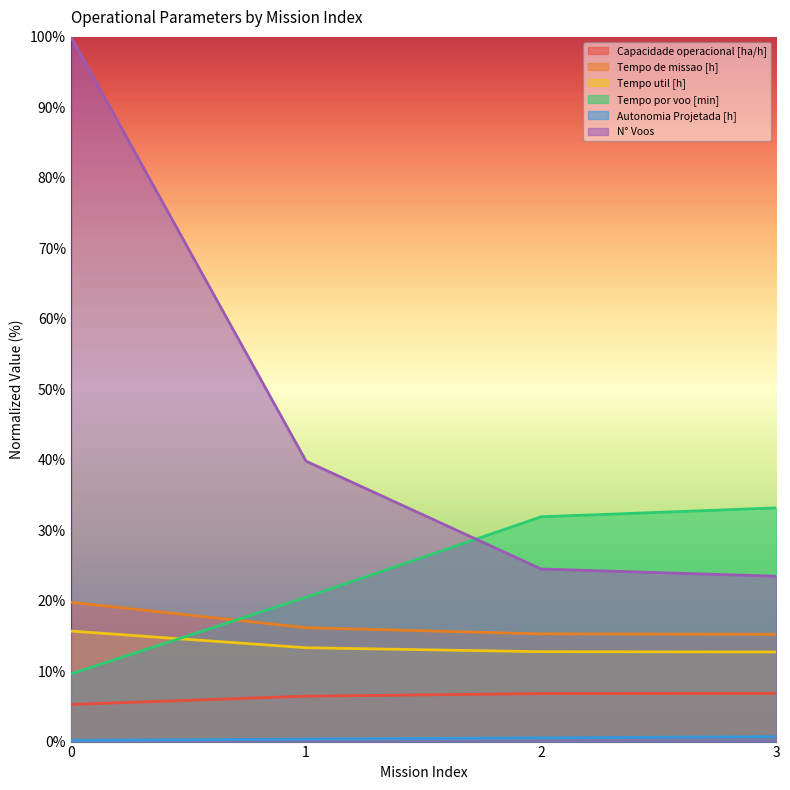

What is the highest value of the Tempo de missao [h] series?

19.8